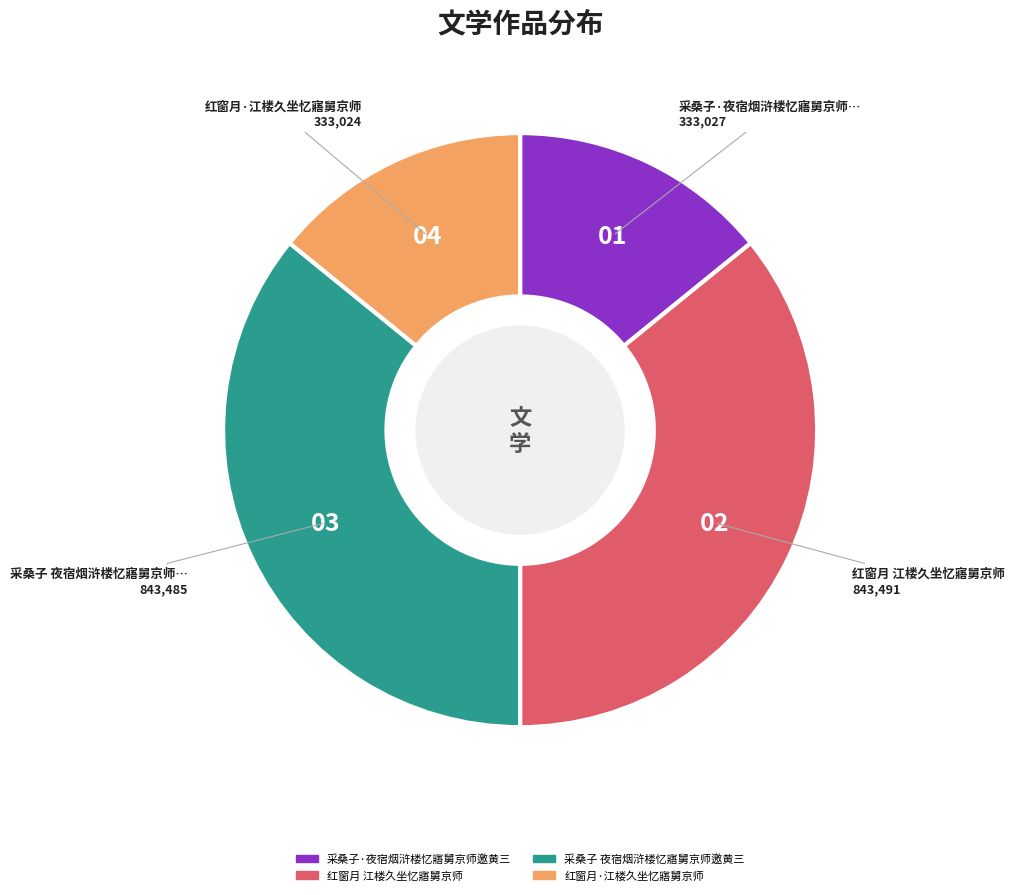

Combined, do 红窗月·江楼久坐忆寤舅京师 and 采桑子·夜宿烟浒楼忆寤舅京师邀黄三 account for over 50%?

No